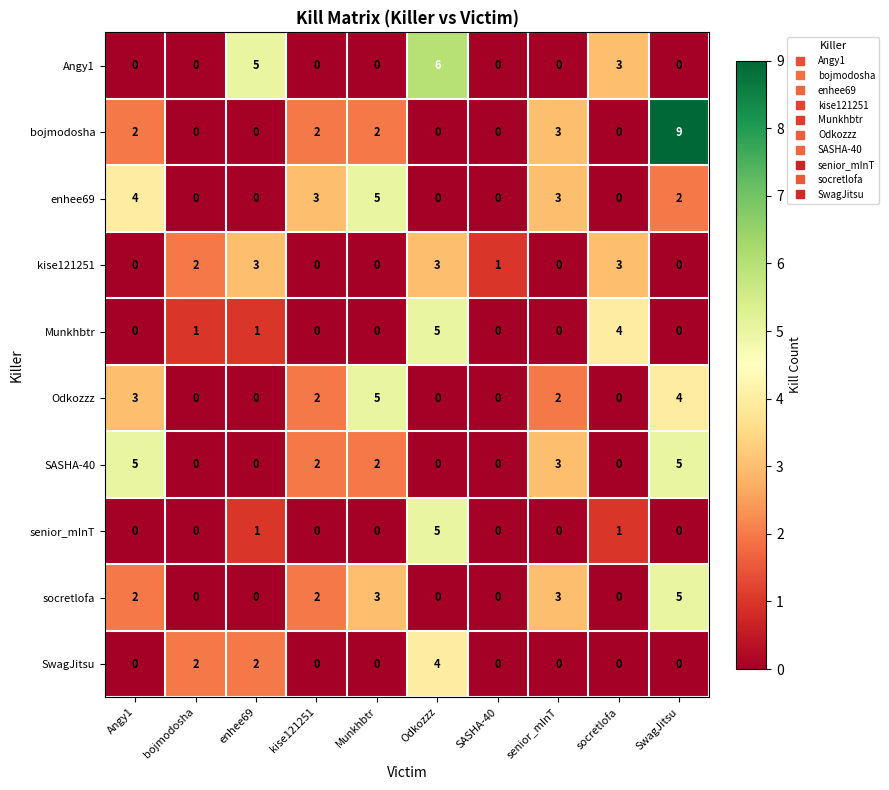

What is the spread (max minus min) of values at bojmodosha?

2